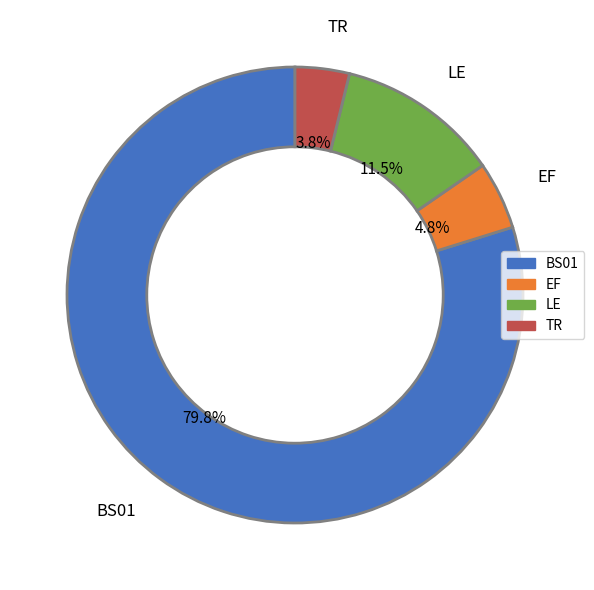

Which has a higher value, TR or EF?

EF